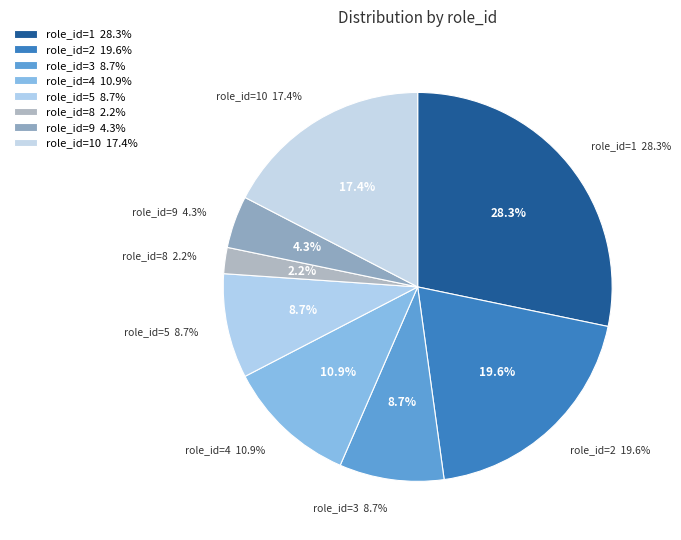

Which category has the biggest portion of the pie?

1